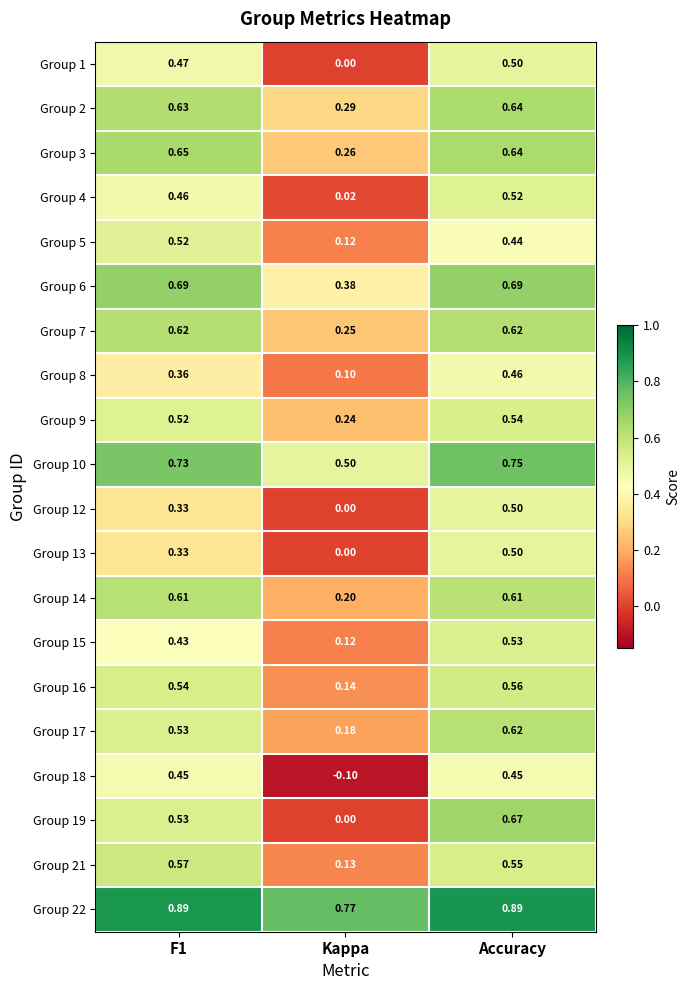

How many data points does each series have?

3